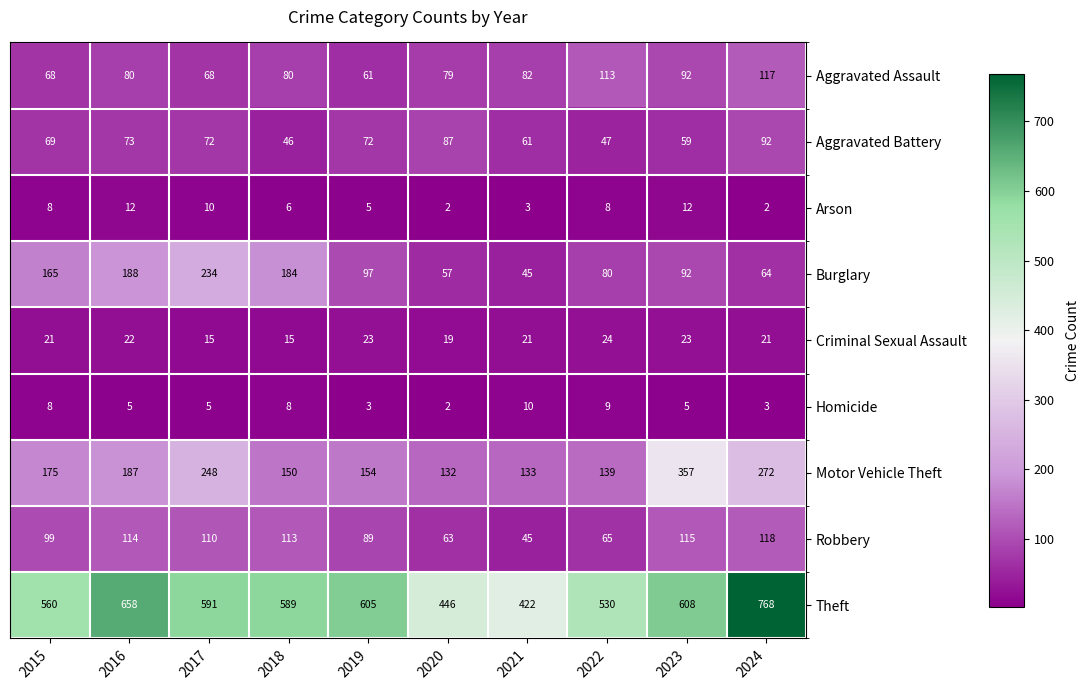

At which label is Motor Vehicle Theft closest to 244?

2017